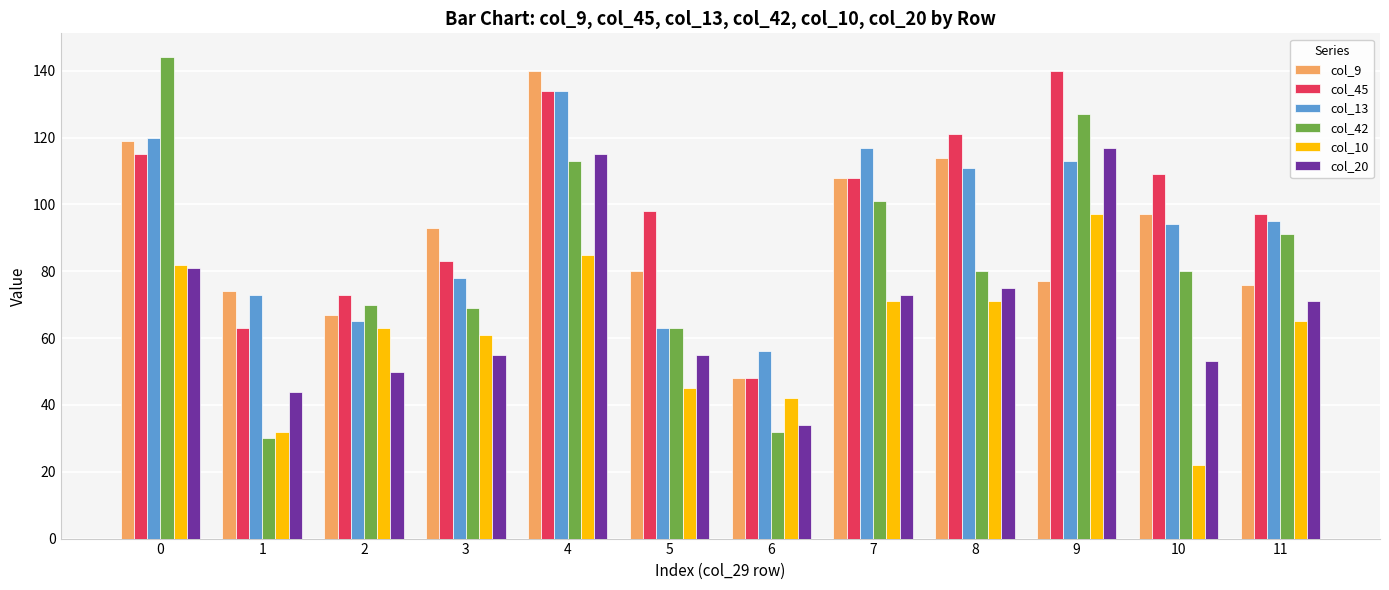

True or false: col_10 has a value of 45 at 5.

True